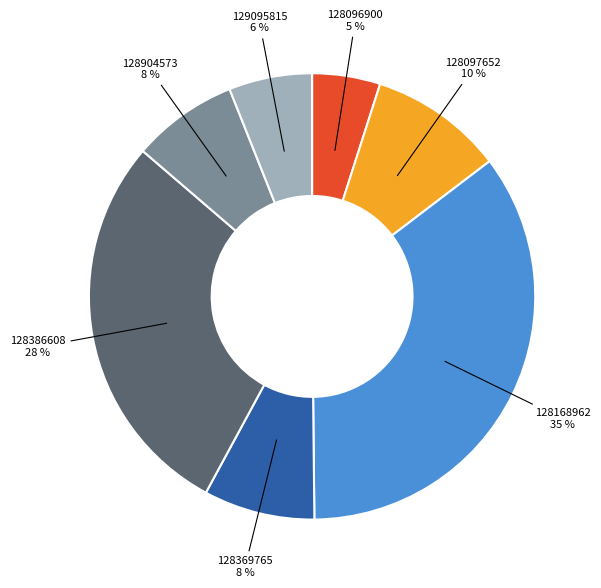

Do 128097652 and 128168962 together represent more than half of the pie?

No